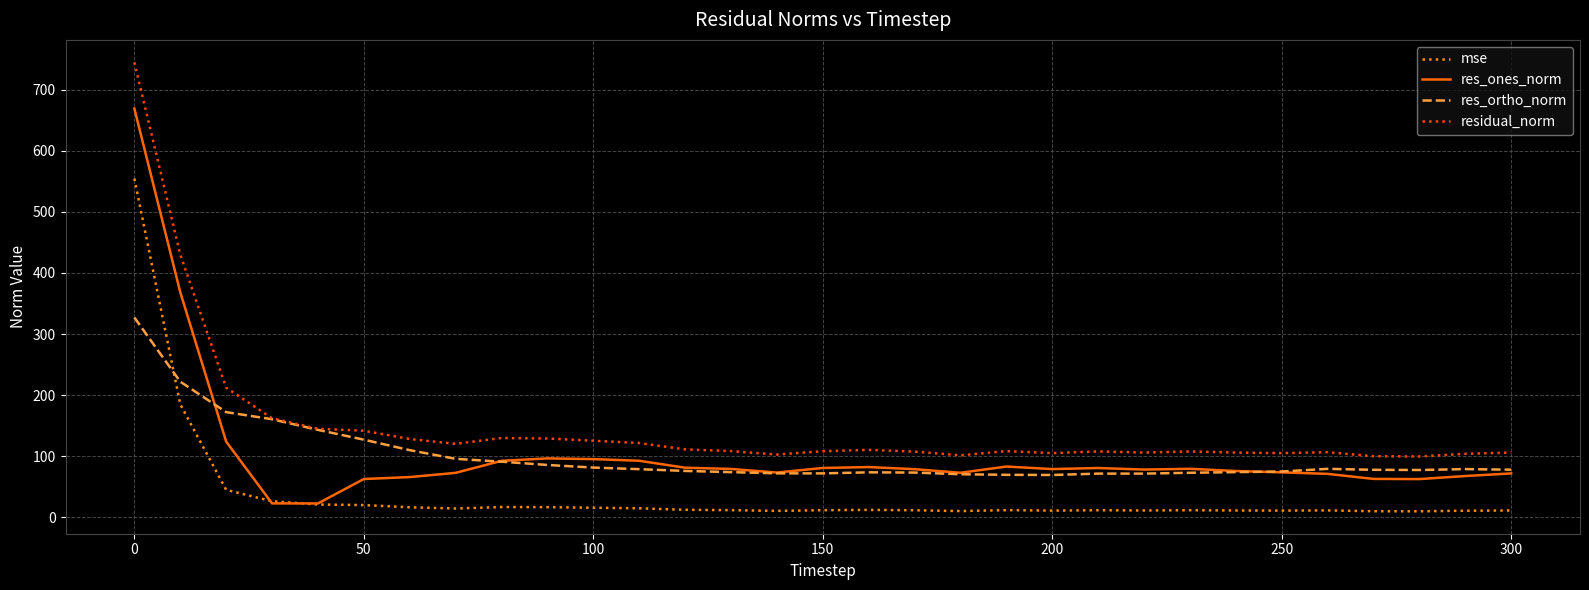

List the series in order of their peak value, highest first.

residual_norm, res_ones_norm, mse, res_ortho_norm